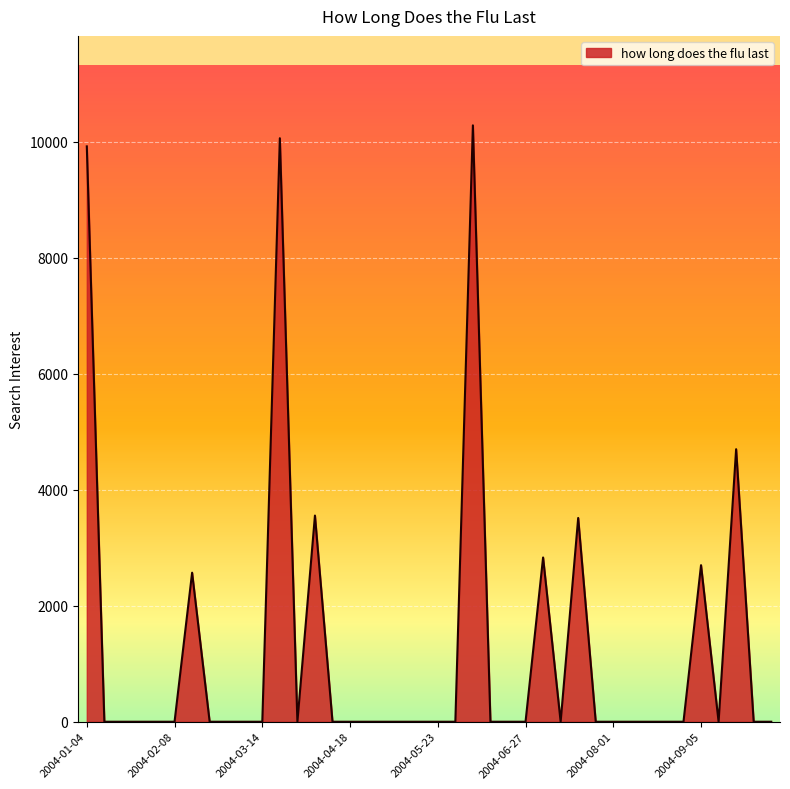

What is the greatest value displayed?

10281.0